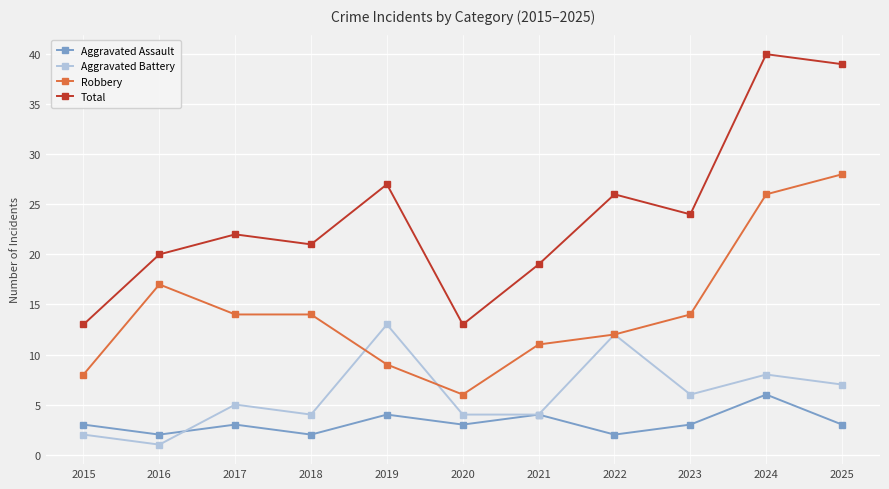

Does the chart have visible grid lines?

Yes